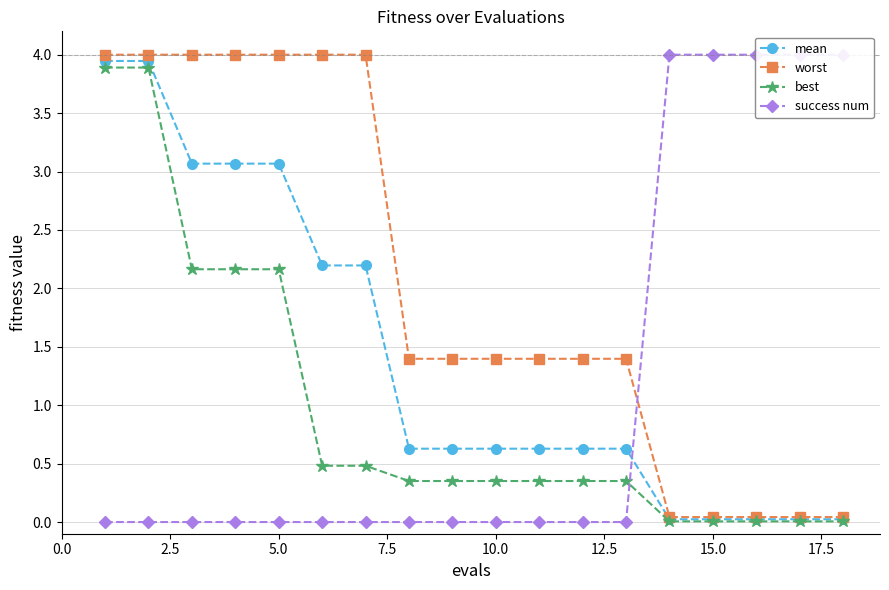

True or false: mean and worst cross at least once.

False